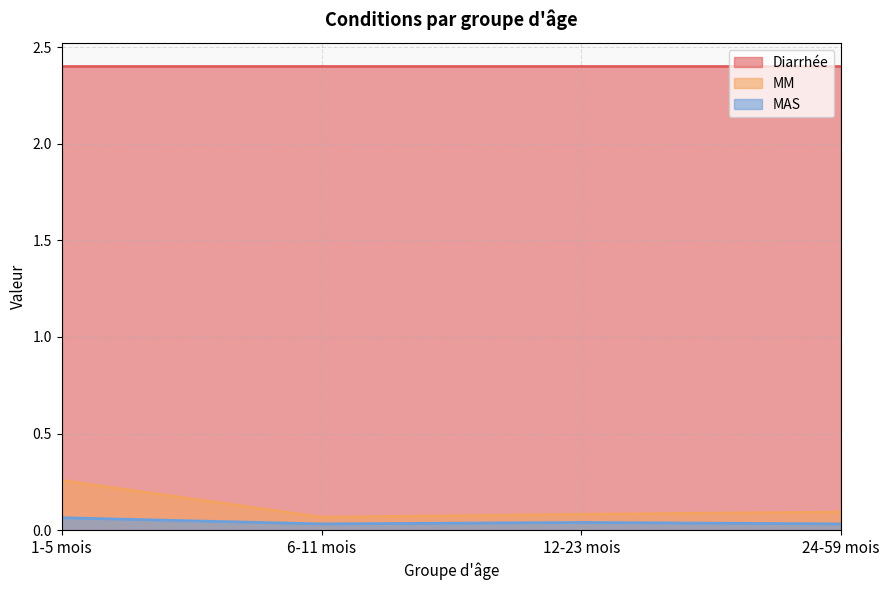

What is the approximate value of MM at 1-5 mois?

0.3